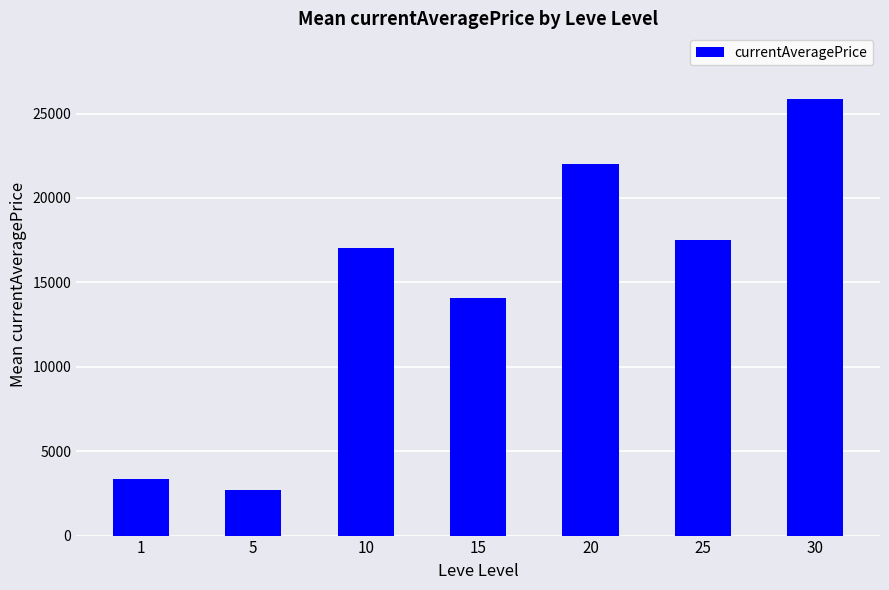

Which has a higher value, 25 or 5?

25